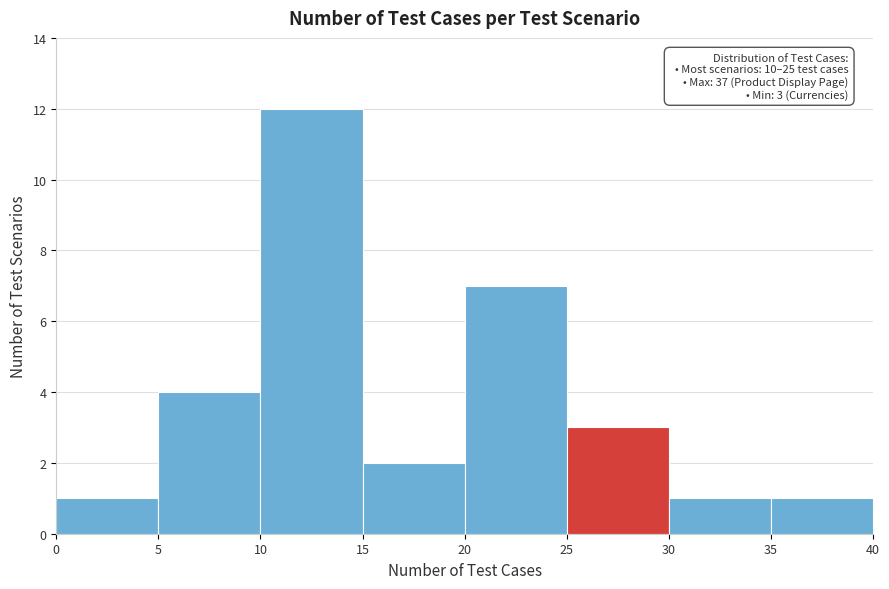

Which range on the x-axis has the tallest bar?

10 to 15